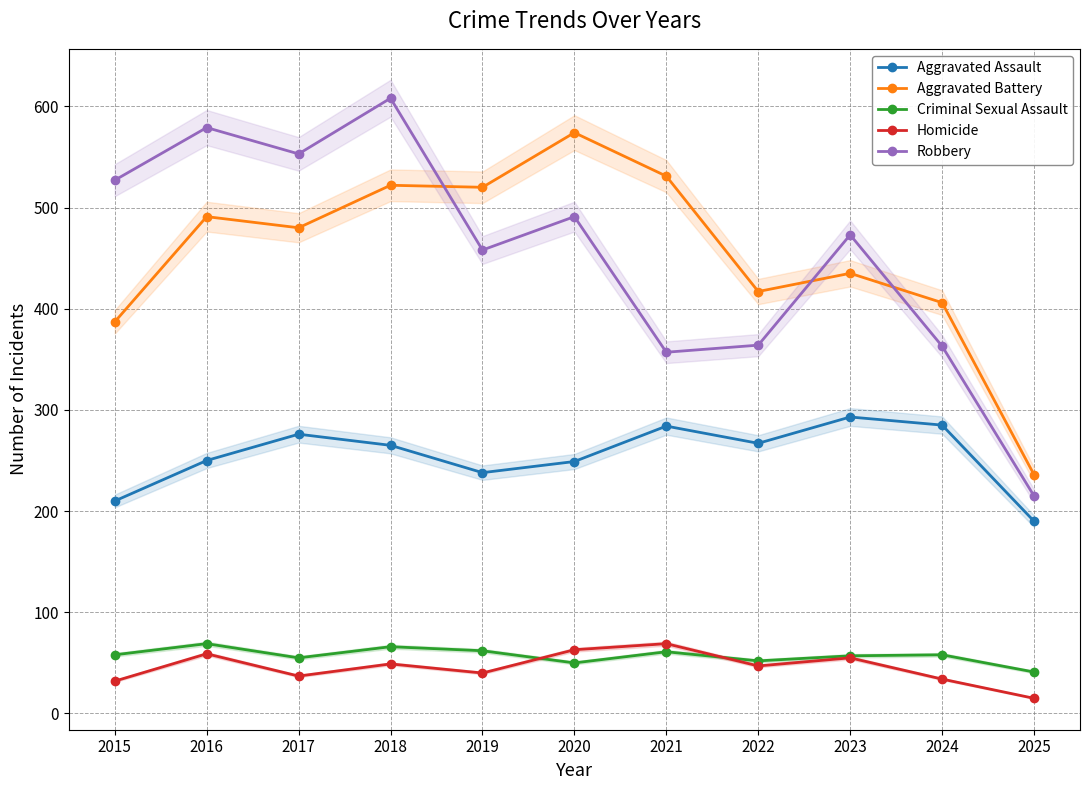

True or false: Aggravated Assault and Criminal Sexual Assault cross at least once.

False